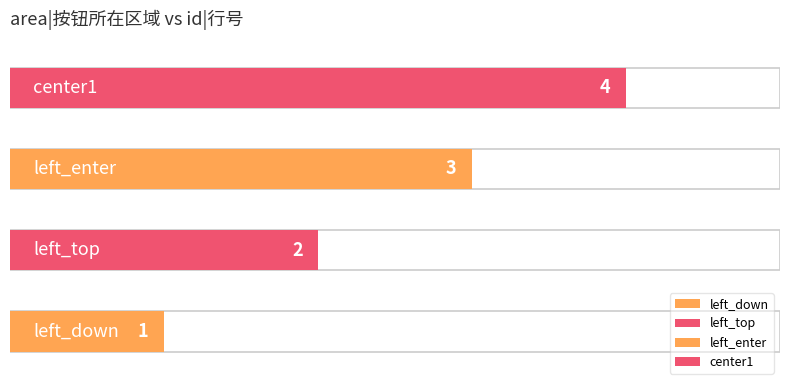

Reading left to right, extract all data points from this chart.

left_down=1	left_top=2	left_enter=3	center1=4